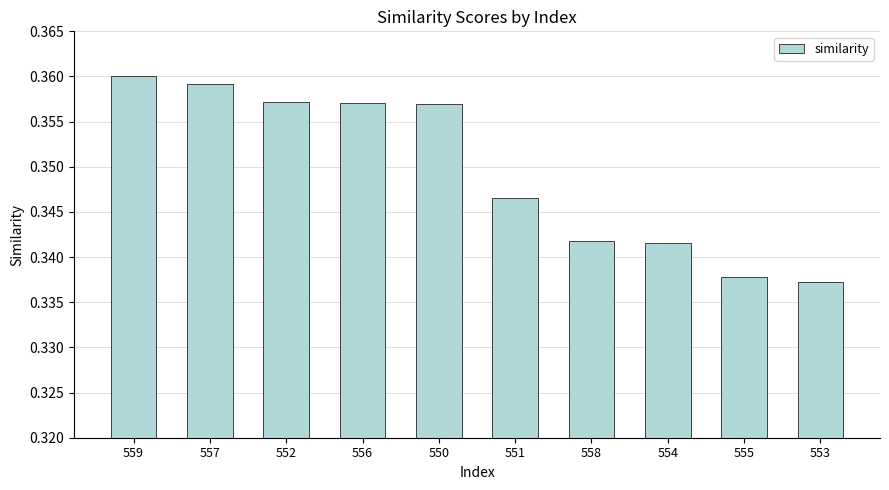

The chart shows a value of 0.6 at 550. True or false?

False